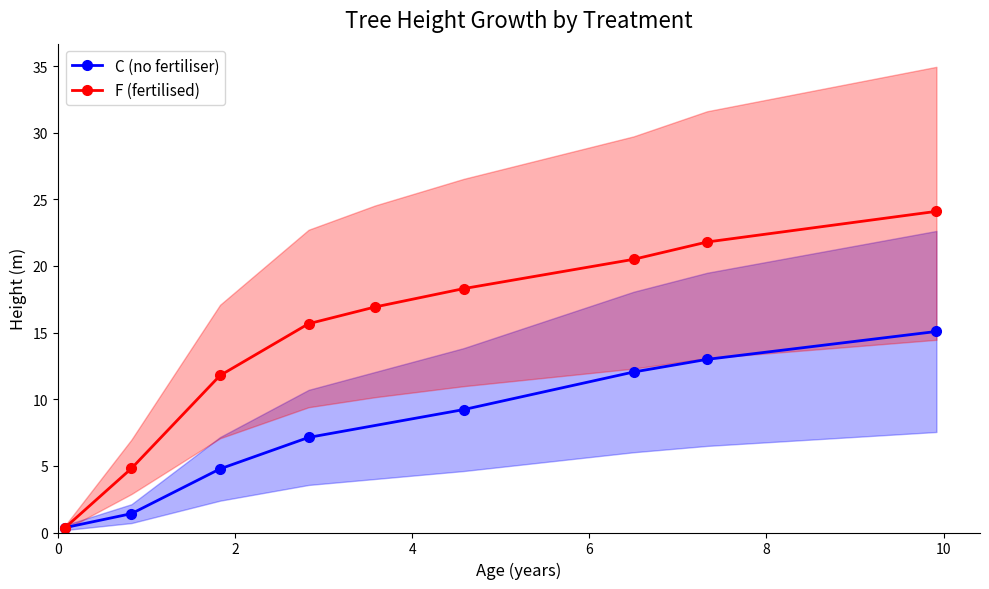

What is the sum of all values?

134.3